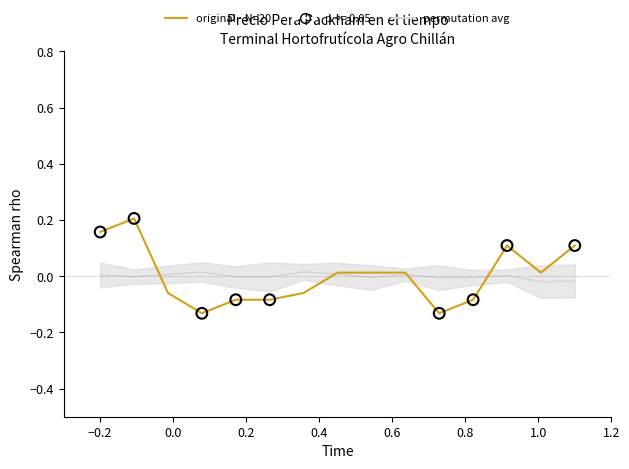

What are all the series names shown in the legend?

permutation avg, original - N=20